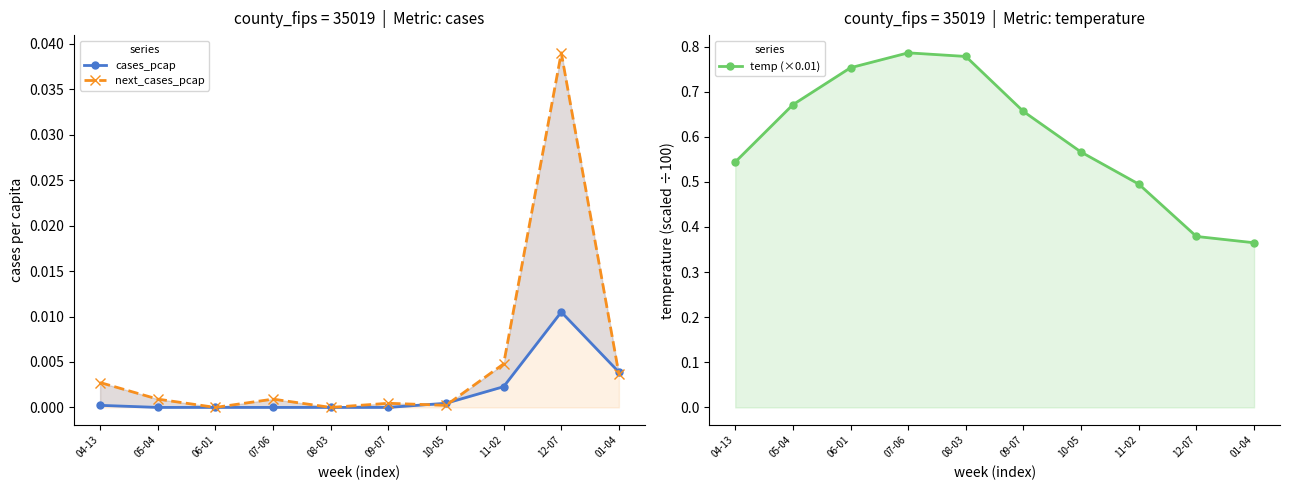

Is the value of cases_pcap at 06-01 greater than the value of temp (×0.01) at 07-06?

No